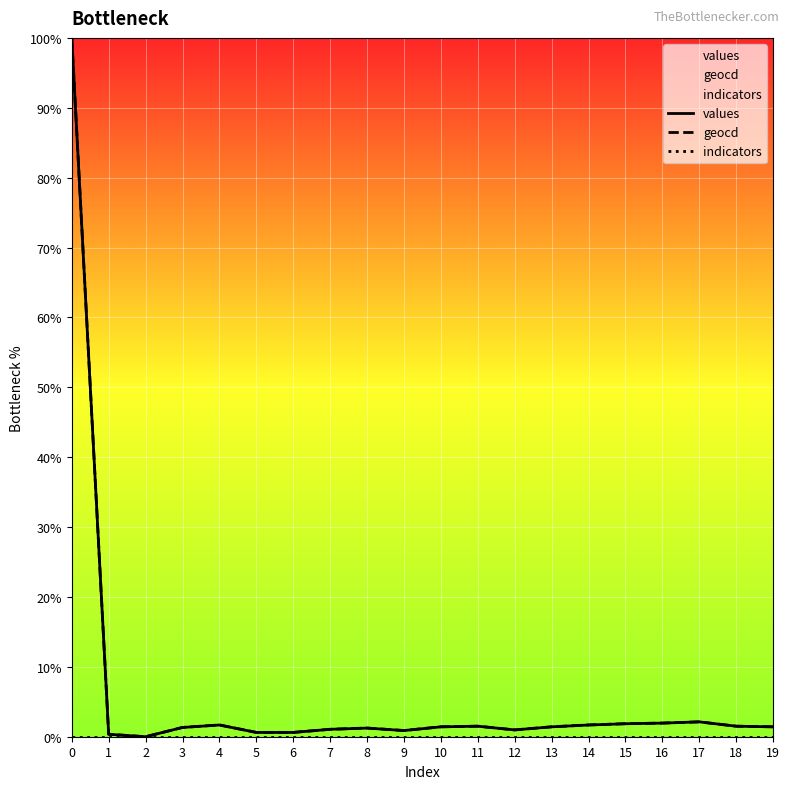

How many data points in values are above 1?

14